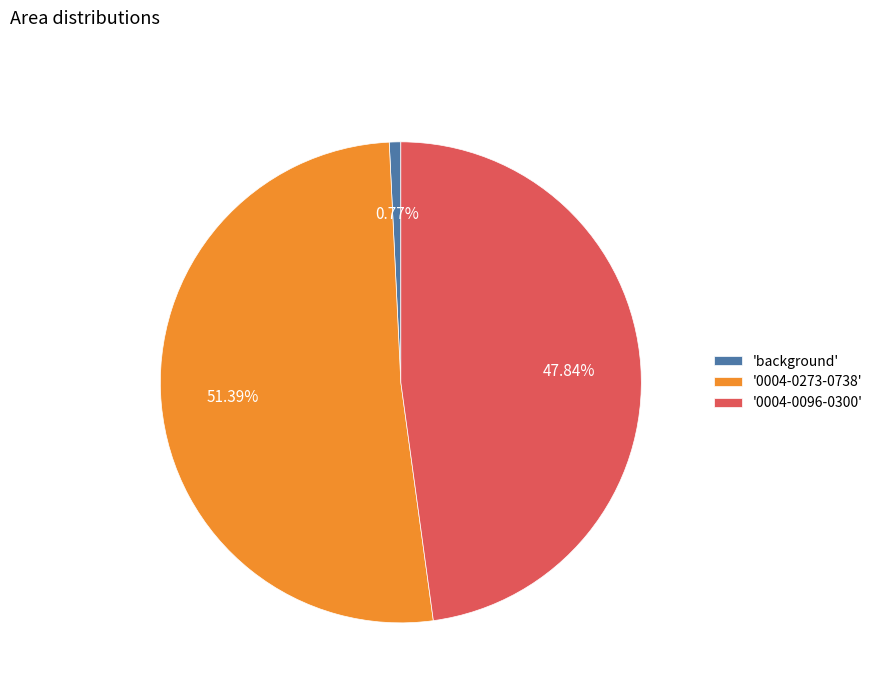

To the nearest percent, what is the average slice percentage?

33%